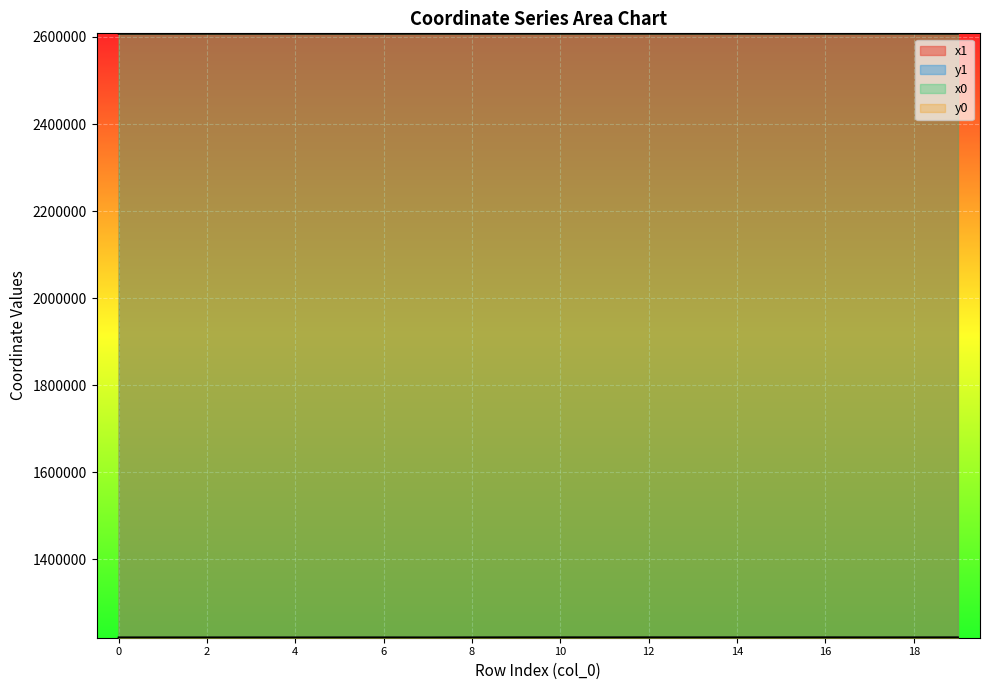

Reading left to right, transcribe all the data shown in this chart.

x1: 2607788.9	2607794.7	2607833.6	2607797.8	2607847.4	2607806.4	2607784.4	2607862.0	2607782.3	2607868.9	2607858.5	2607885.8	2607858.5	2607884.4	2607901.2	2607813.7	2607867.0	2607884.4	2607902.3	2607812.5
y1: 1219871.1	1219875.4	1219849.1	1219889.0	1219836.6	1219893.5	1219911.7	1219821.2	1219915.3	1219989.7	1220002.2	1219976.7	1220002.2	1219947.4	1219970.0	1219997.5	1220026.9	1219947.4	1219969.9	1219975.3
x0: 2607779.7	2607802.6	2607802.6	2607802.6	2607845.3	2607797.8	2607797.8	2607861.3	2607784.4	2607862.1	2607862.1	2607885.6	2607848.1	2607885.6	2607885.6	2607848.1	2607884.0	2607884.4	2607901.2	2607813.7
y0: 1219872.9	1219881.2	1219881.2	1219881.2	1219838.5	1219889.0	1219889.0	1219822.0	1219911.7	1219997.9	1219997.9	1219971.6	1220014.8	1219971.6	1219971.6	1220014.8	1220037.7	1219947.4	1219970.0	1219997.5